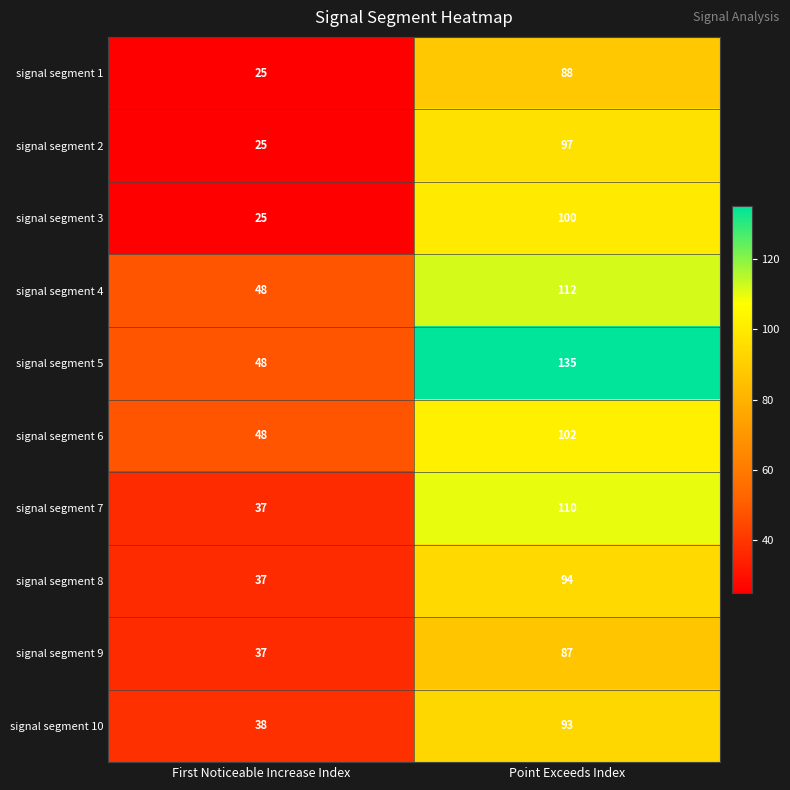

Which series has the largest range (max minus min)?

signal segment 5